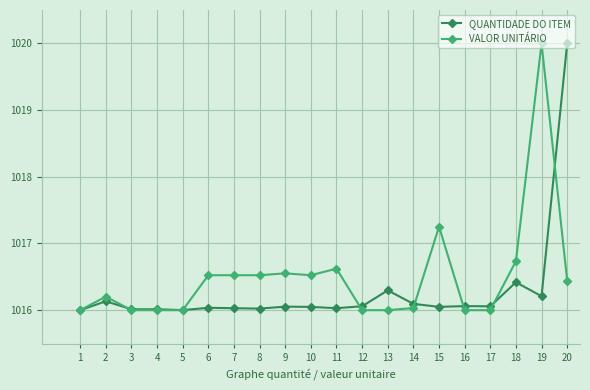

Which series ends up on top after the final intersection of QUANTIDADE DO ITEM and VALOR UNITÁRIO?

QUANTIDADE DO ITEM